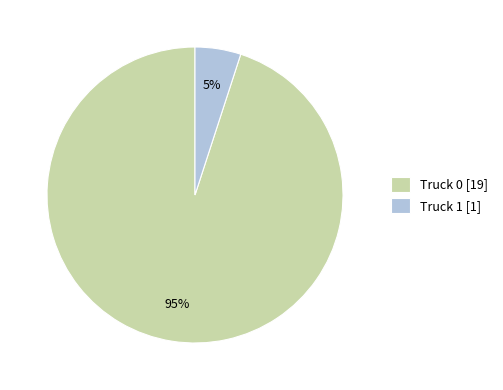

Is the sum of Truck 0 and Truck 1 greater than half?

Yes